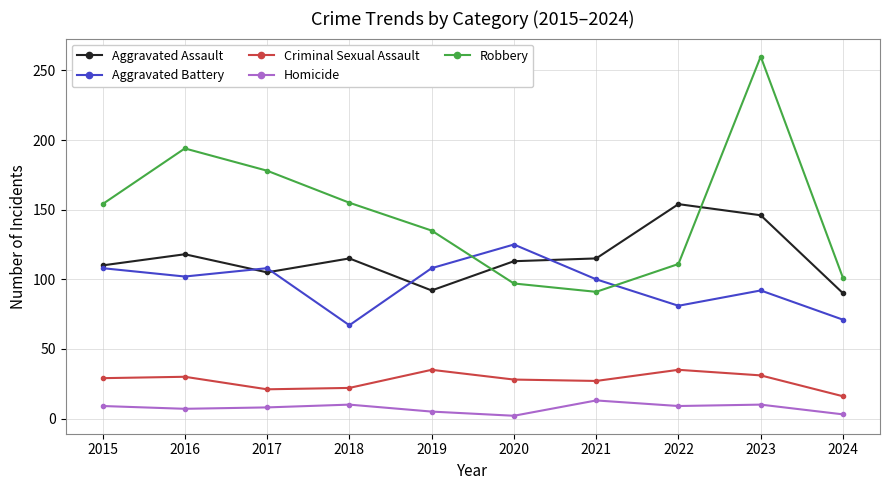

The value of Criminal Sexual Assault at 2018 is 22. True or false?

True